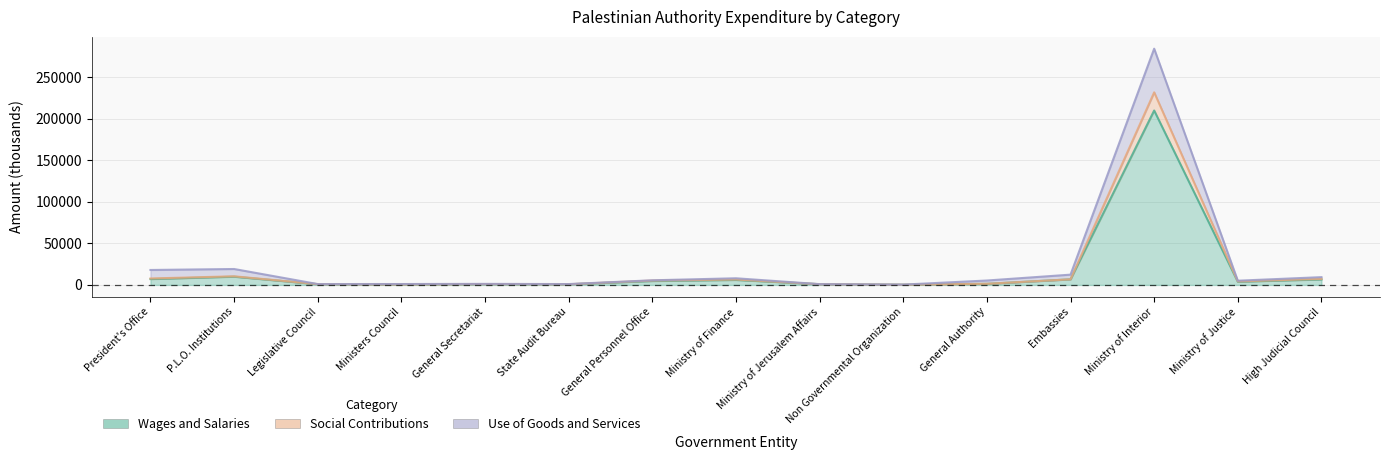

What is the label of the 1st point from the right?

High Judicial Council